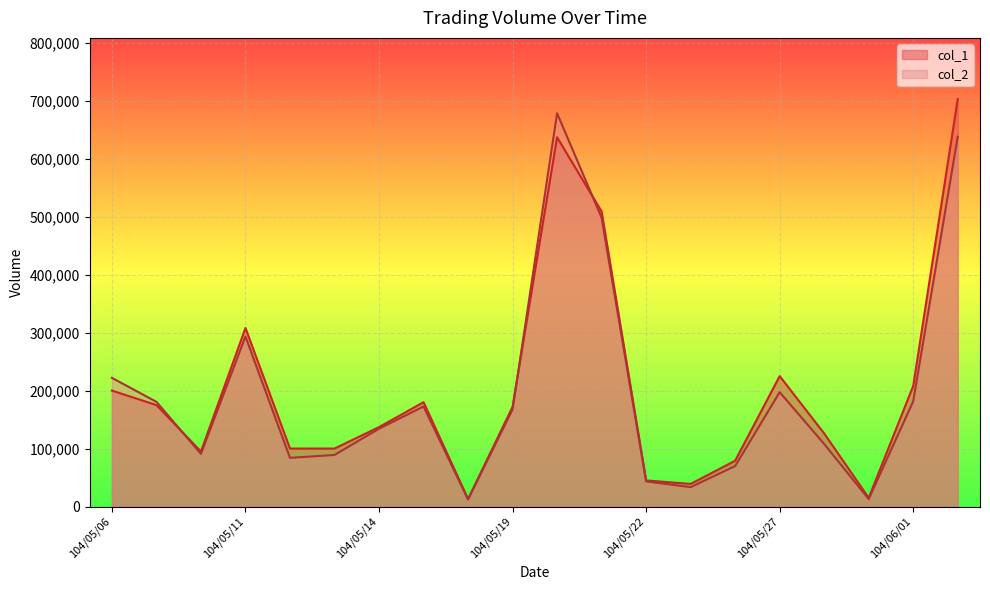

What is the difference between the maximum and minimum values in the col_1 series?

690000